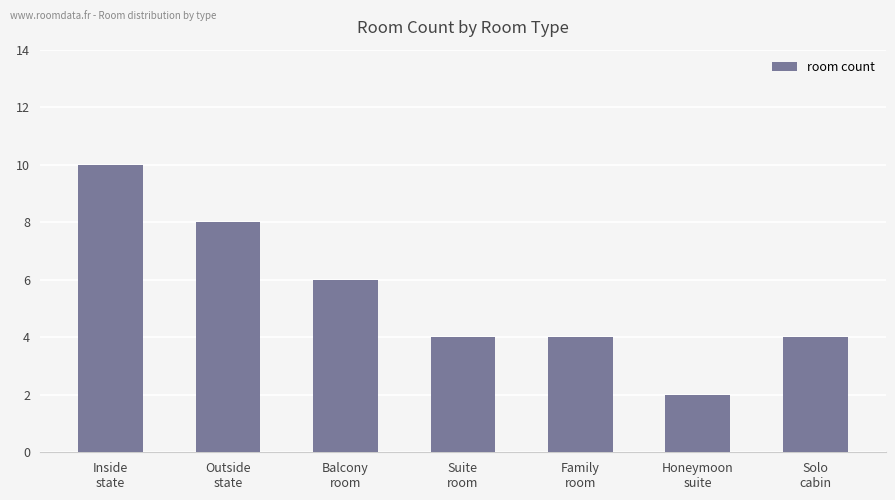

Read the value at Honeymoon
suite.

2